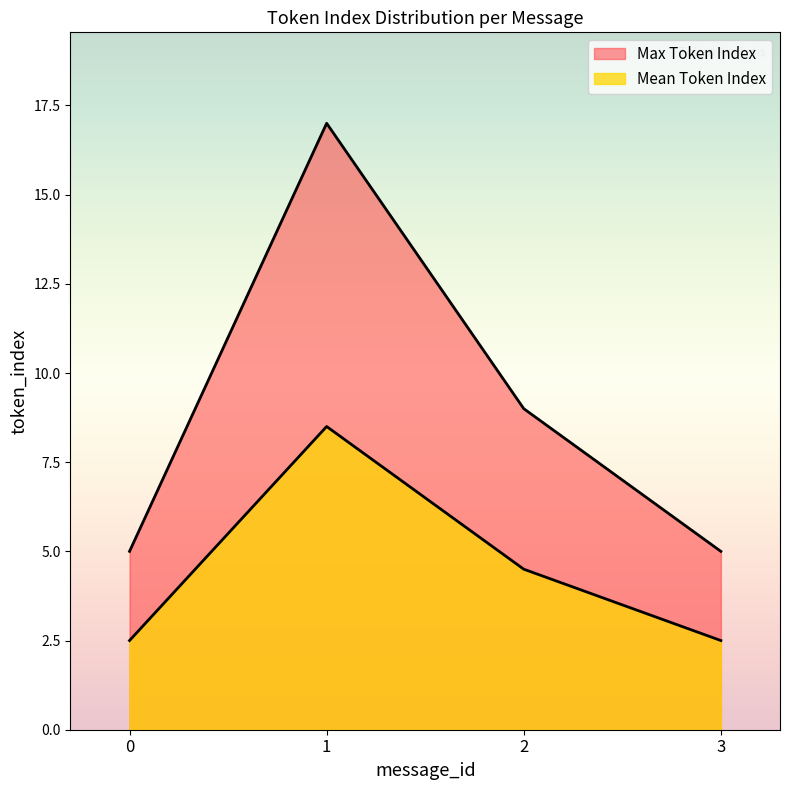

What are all the series names shown in the legend?

Max Token Index, Mean Token Index